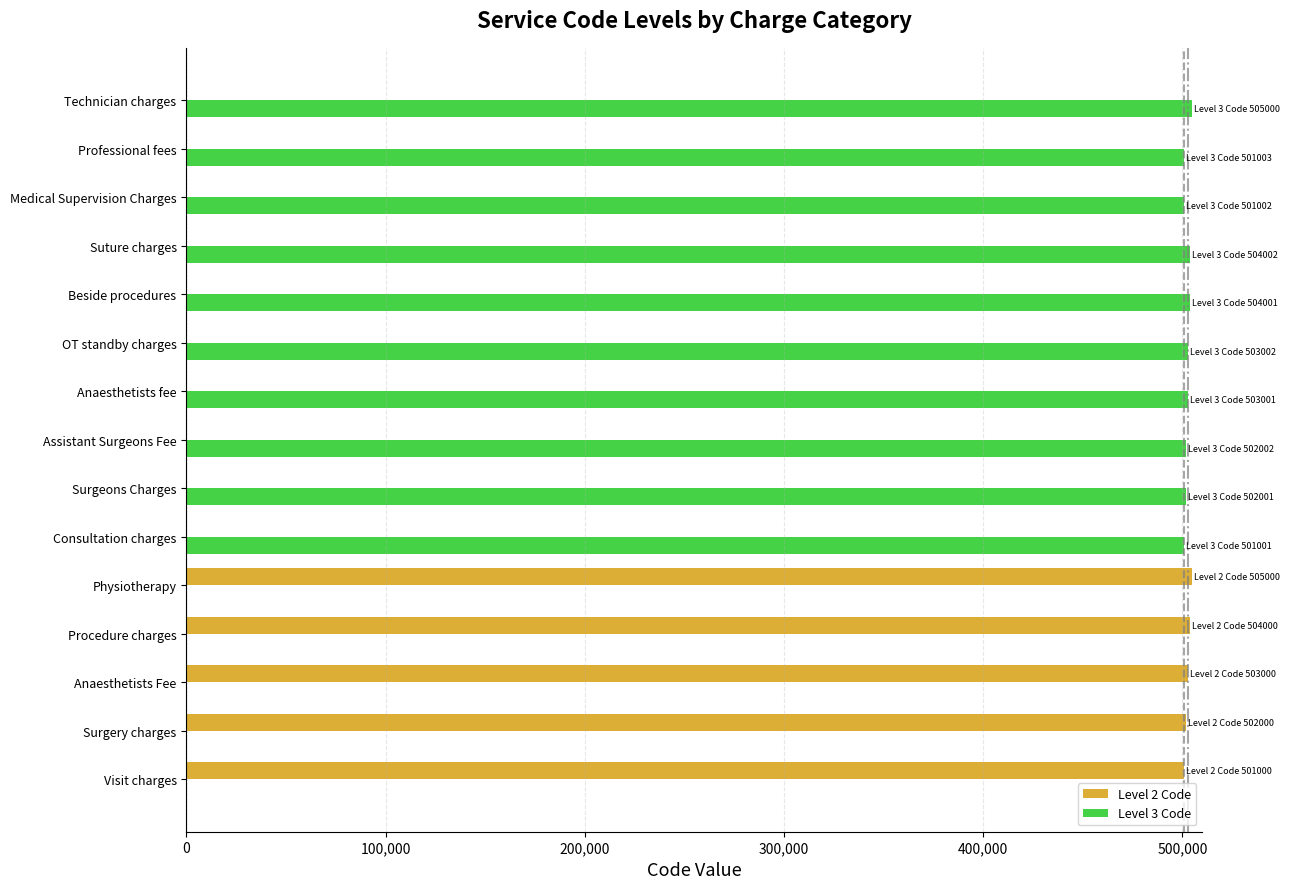

Which series has the largest total across all categories?

Level 3 Code